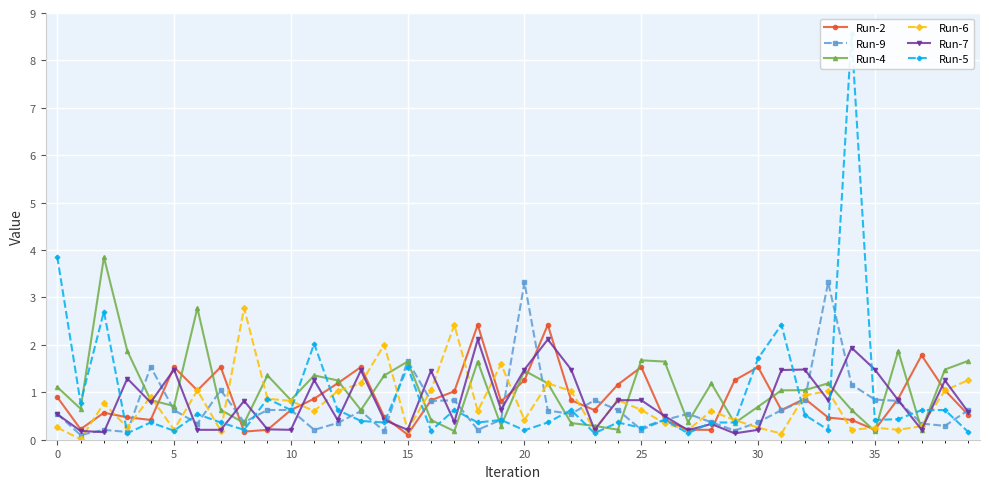

What is the sum of all Run-2 values?

35.2